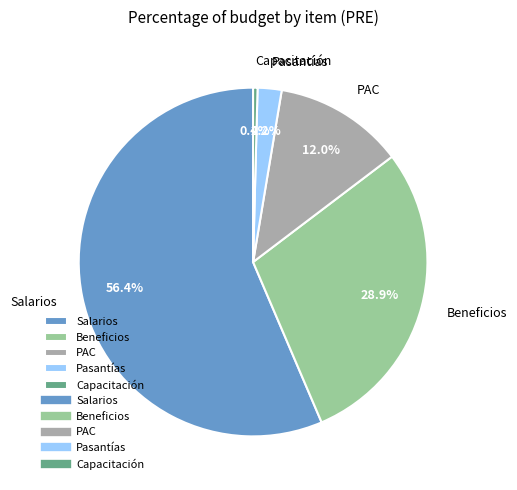

What is the ratio of the value at Salarios to the value at Beneficios?

2.0